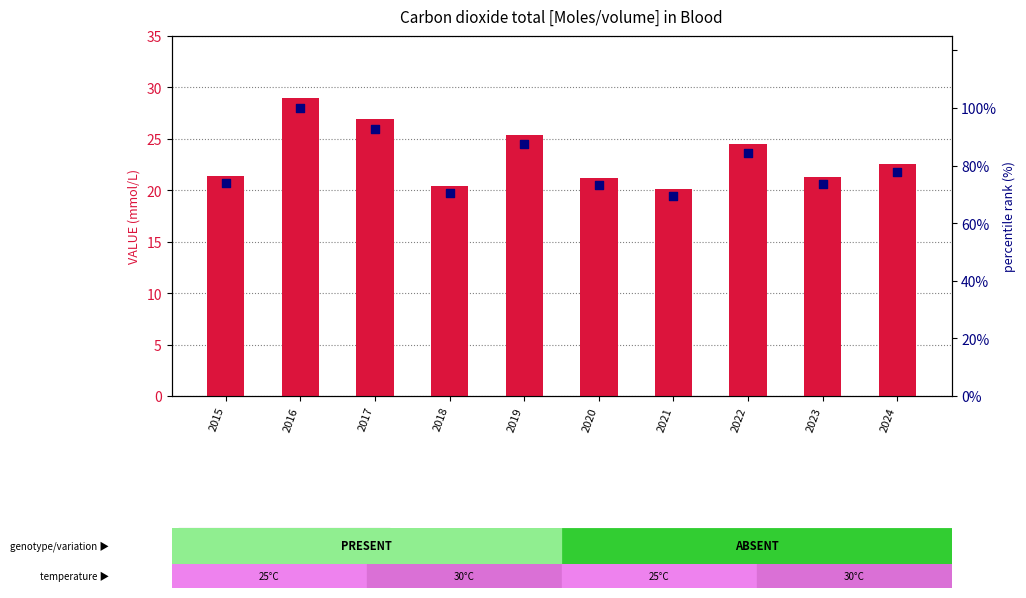

Which series reaches the maximum Y coordinate?

percentile rank within the sample